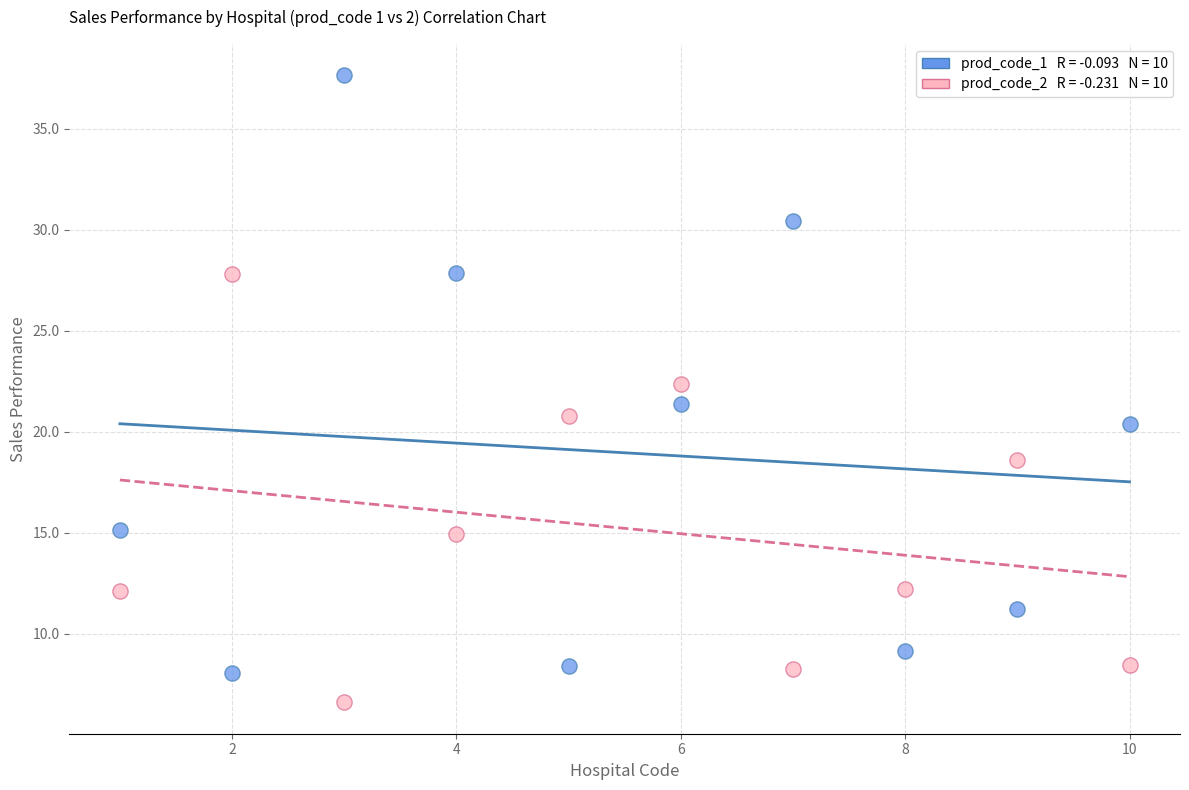

Across all data points, what is the range of Y values (max minus min)?

31.0